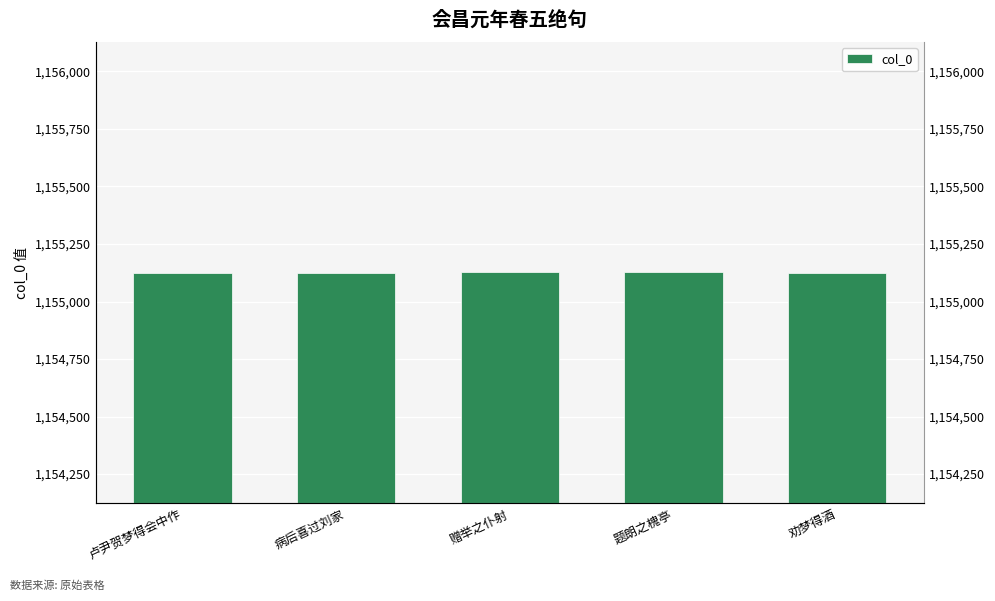

Approximately how many times larger is the value at 劝梦得酒 compared to 病后喜过刘家?

1.0